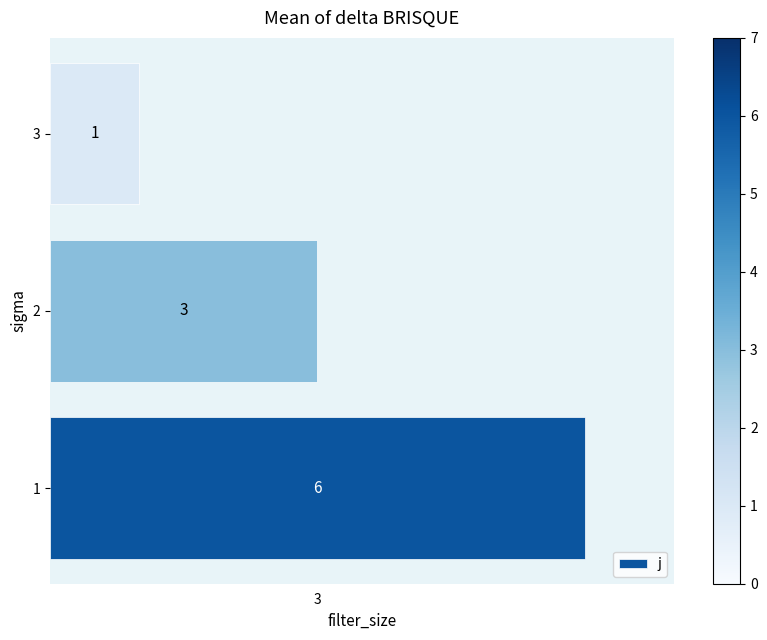

What is the difference between the values at 2 and 3?

2